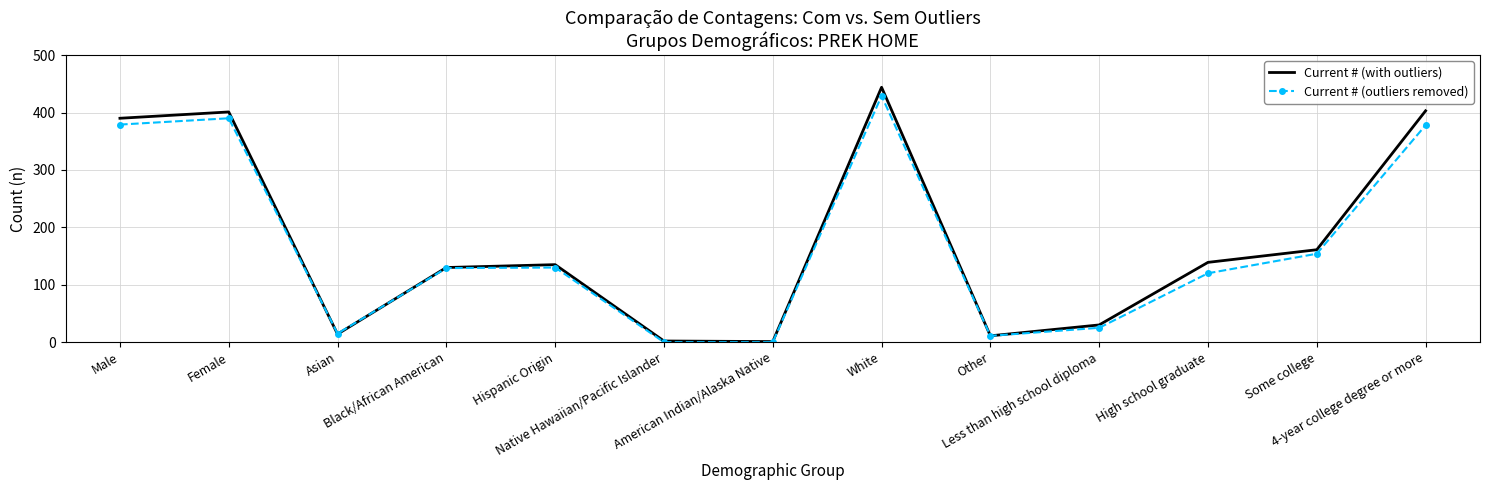

What is the minimum value for Current # (with outliers)?

1